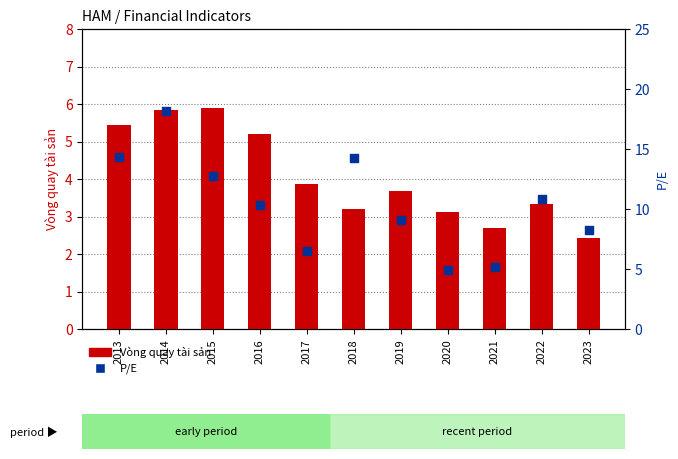

Is the value of P/E at 2015 greater than the value of Vòng quay tài sản at 2014?

Yes